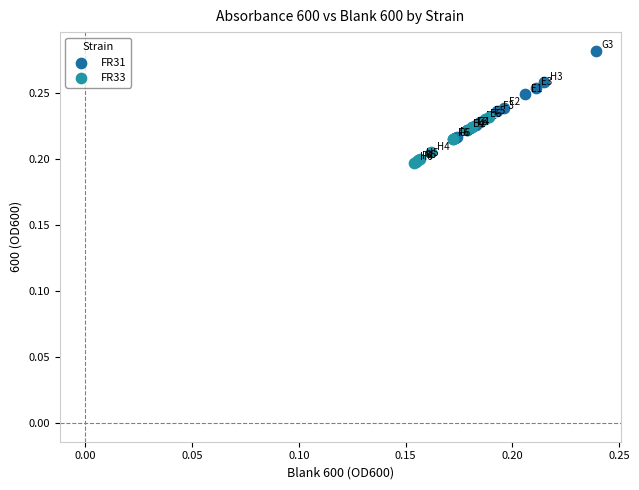

What are all the series names shown in the legend?

FR31, FR33